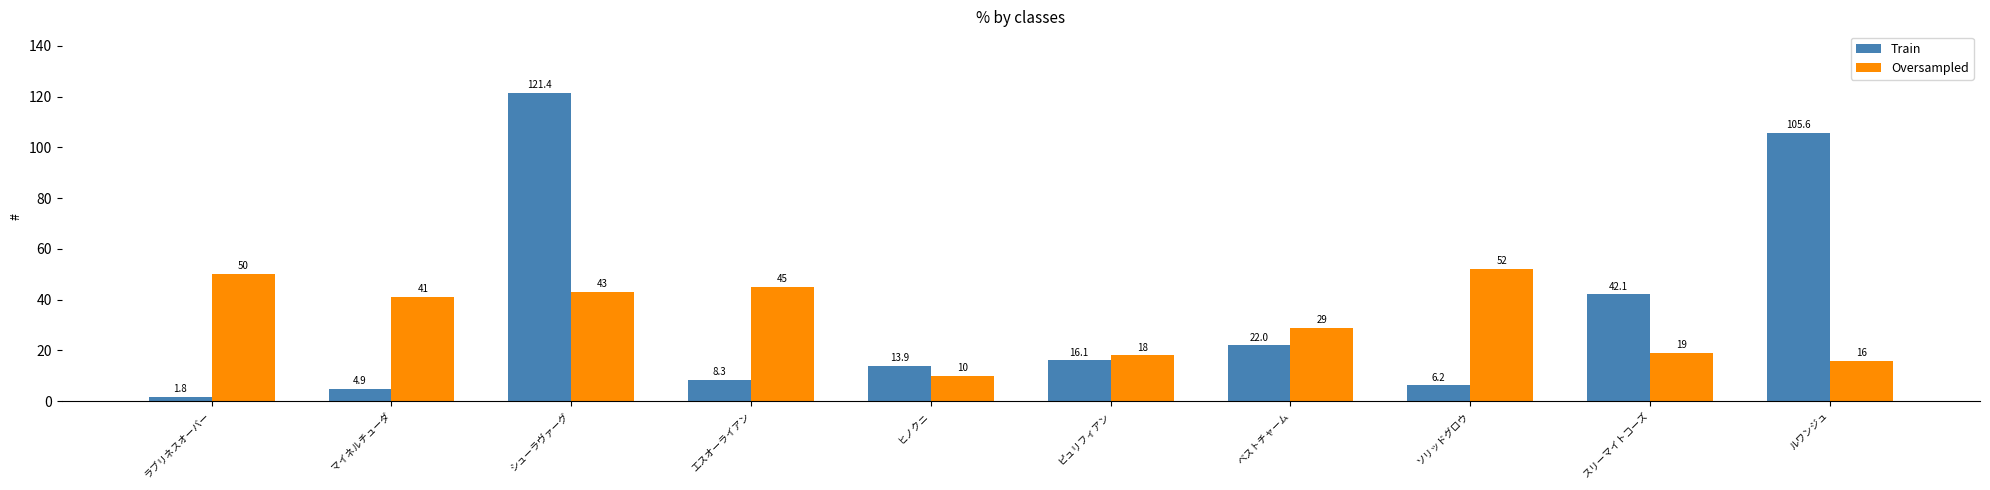

What position from the left is シューラヴァーグ?

3